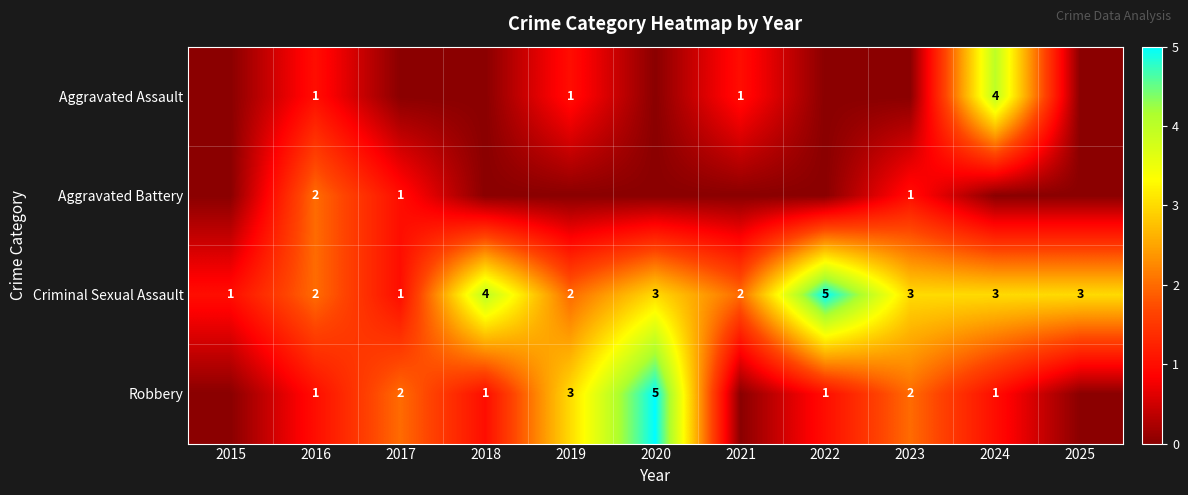

The value of Criminal Sexual Assault at 2019 is 2. True or false?

True